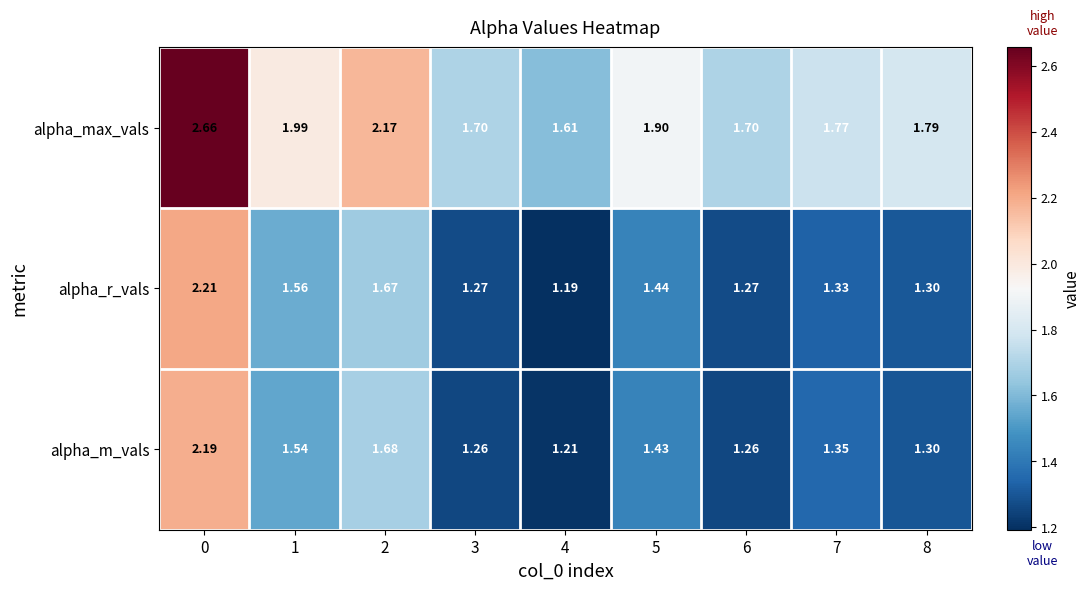

Which series has the largest total across all categories?

alpha_max_vals